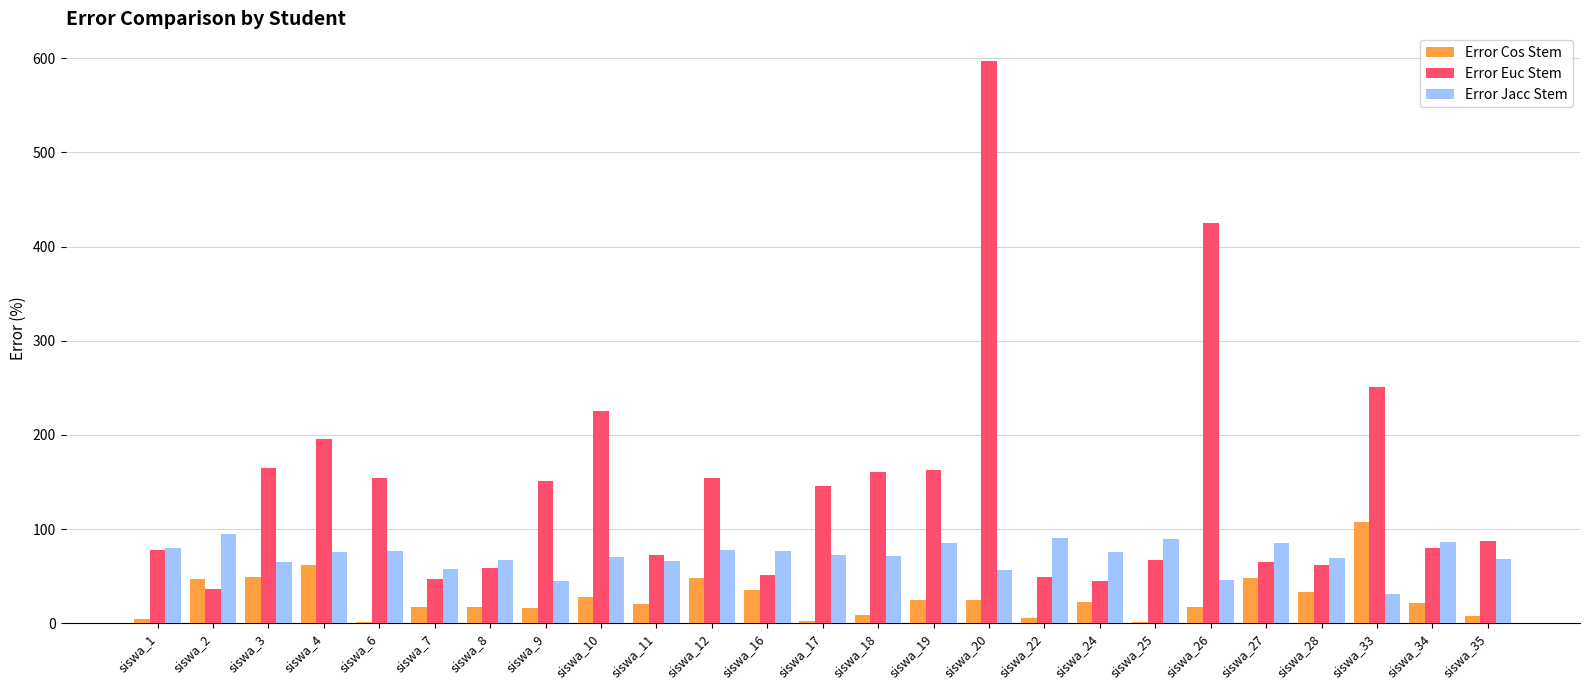

At which label is Error Euc Stem closest to 316?

siswa_33